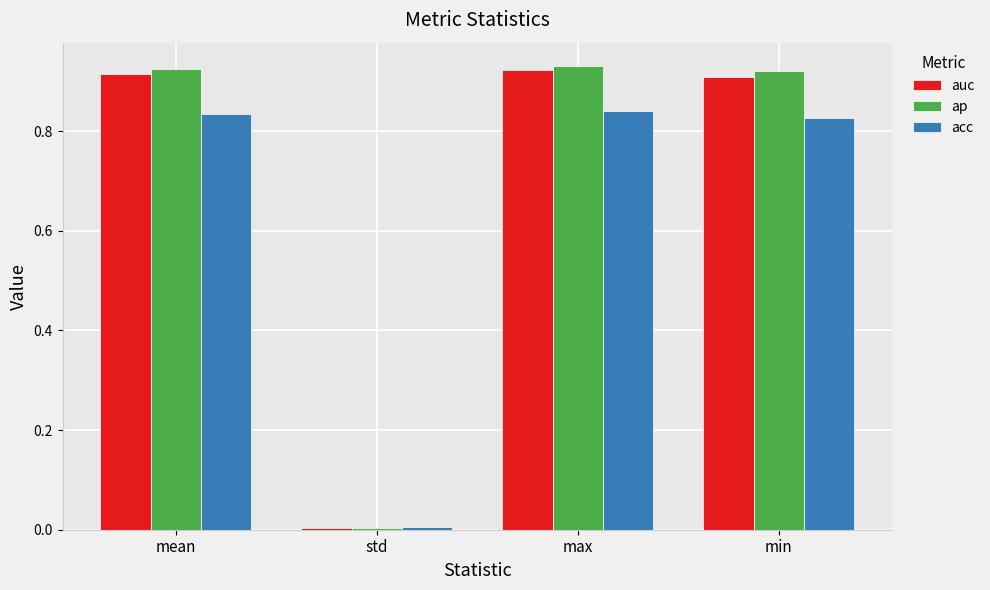

The value of ap at min is 0.9. True or false?

True